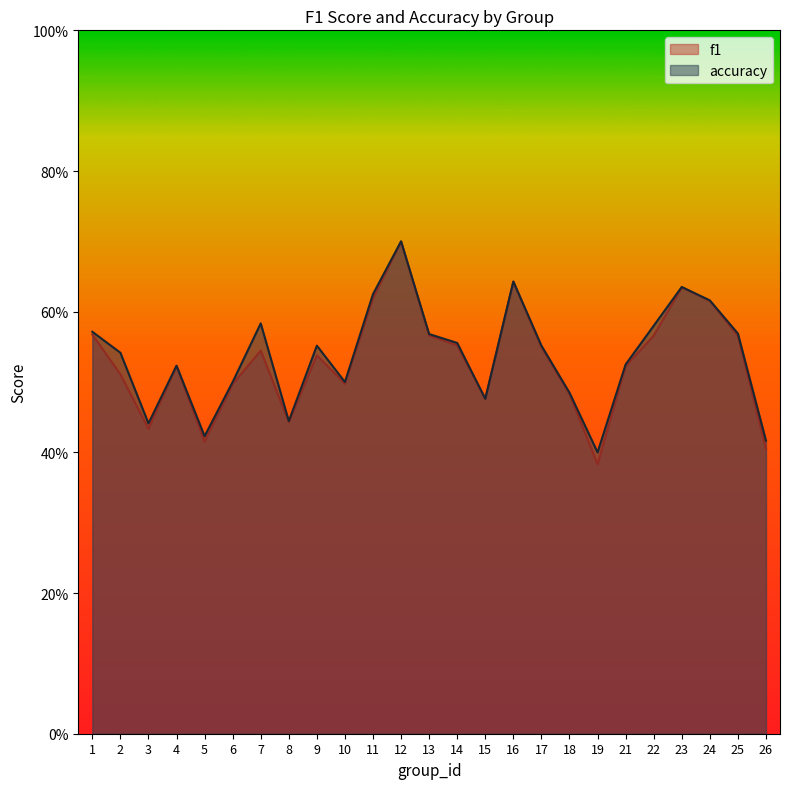

Between 3 and 6, which series saw the biggest shift?

f1